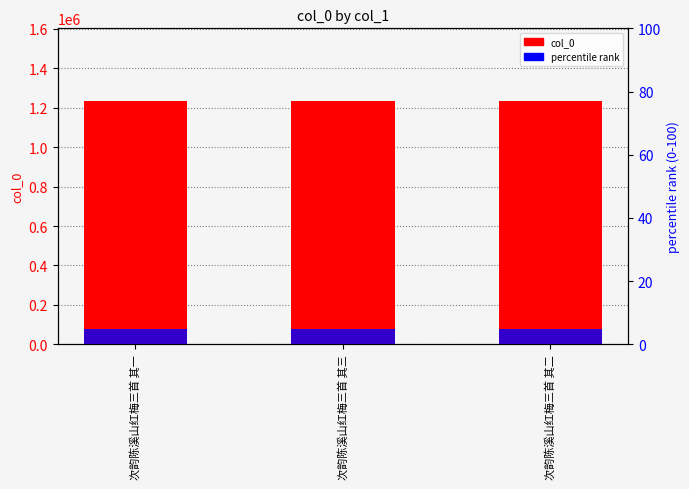

Reading left to right, list all the values displayed in this chart.

col_0: 次韵陈溪山红梅三首 其一=1232160.0	次韵陈溪山红梅三首 其三=1232162.0	次韵陈溪山红梅三首 其二=1232161.0
percentile rank: 次韵陈溪山红梅三首 其一=5.0	次韵陈溪山红梅三首 其三=5.0	次韵陈溪山红梅三首 其二=5.0